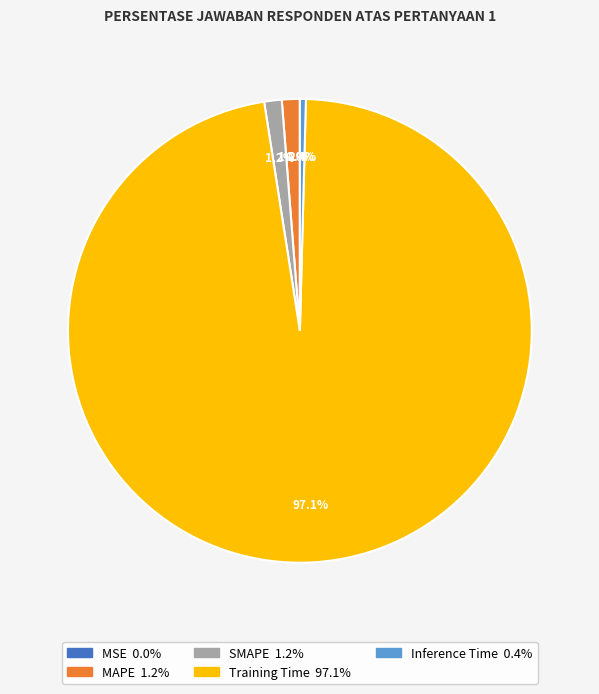

Do Inference Time and Training Time together represent more than half of the pie?

Yes